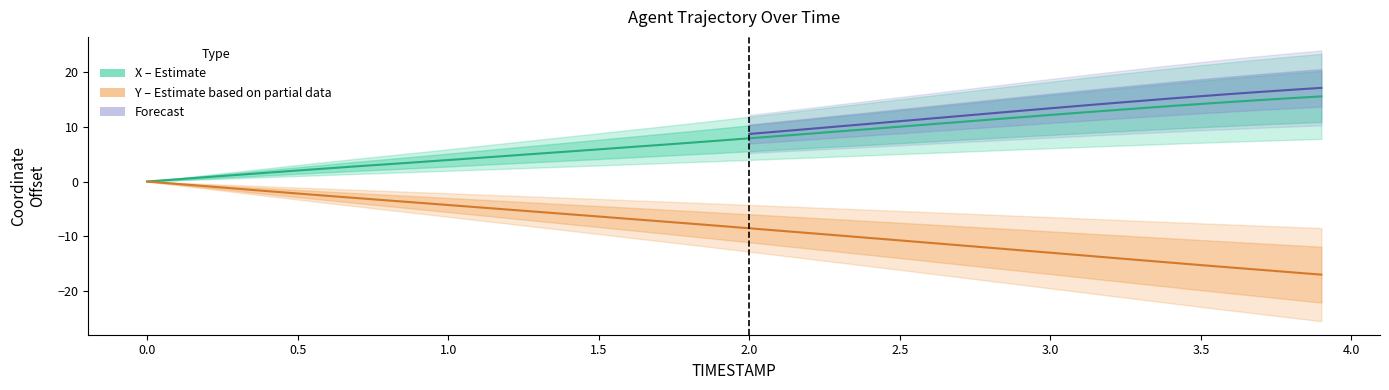

What is the value of the X point at the 37th from the left?

14.5